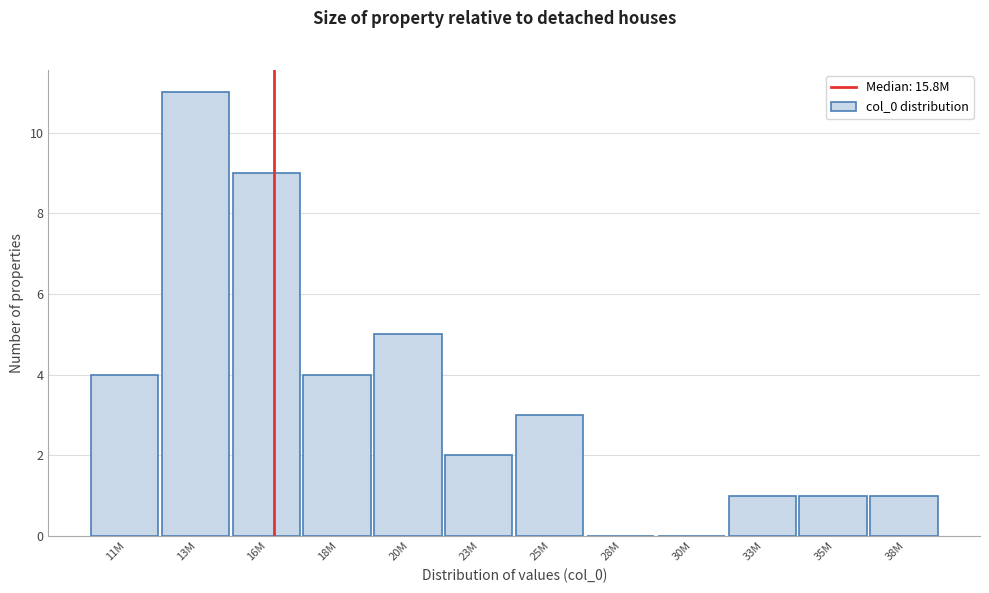

Reading left to right, extract all data points from this chart.

11M=4	13M=11	16M=9	18M=4	20M=5	23M=2	25M=3	28M=0	30M=0	33M=1	35M=1	38M=1